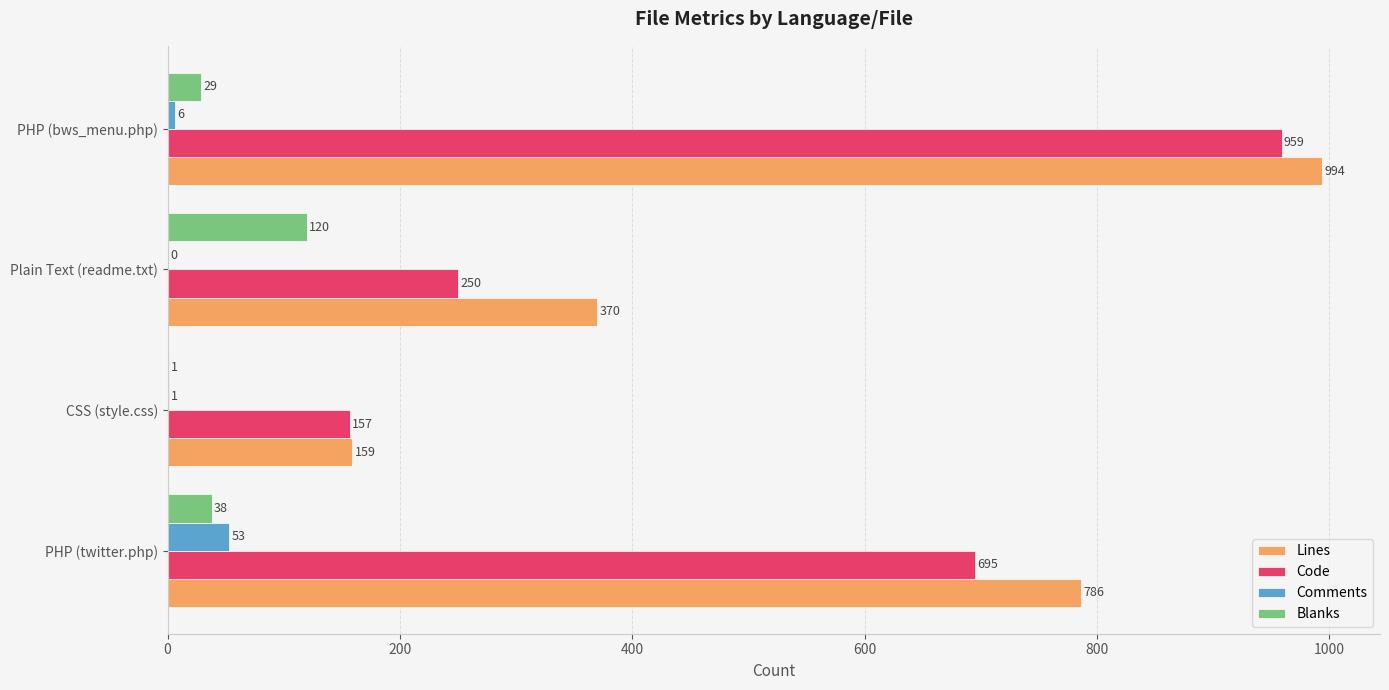

Is it true that Lines equals 239 at CSS (style.css)?

False